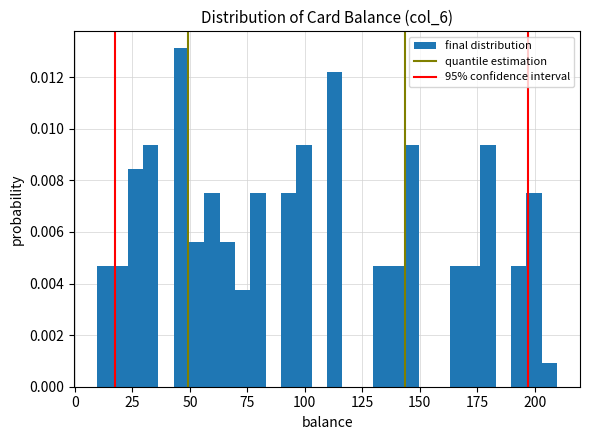

Read against the x-axis, roughly where is the centre of the tallest bar?

45